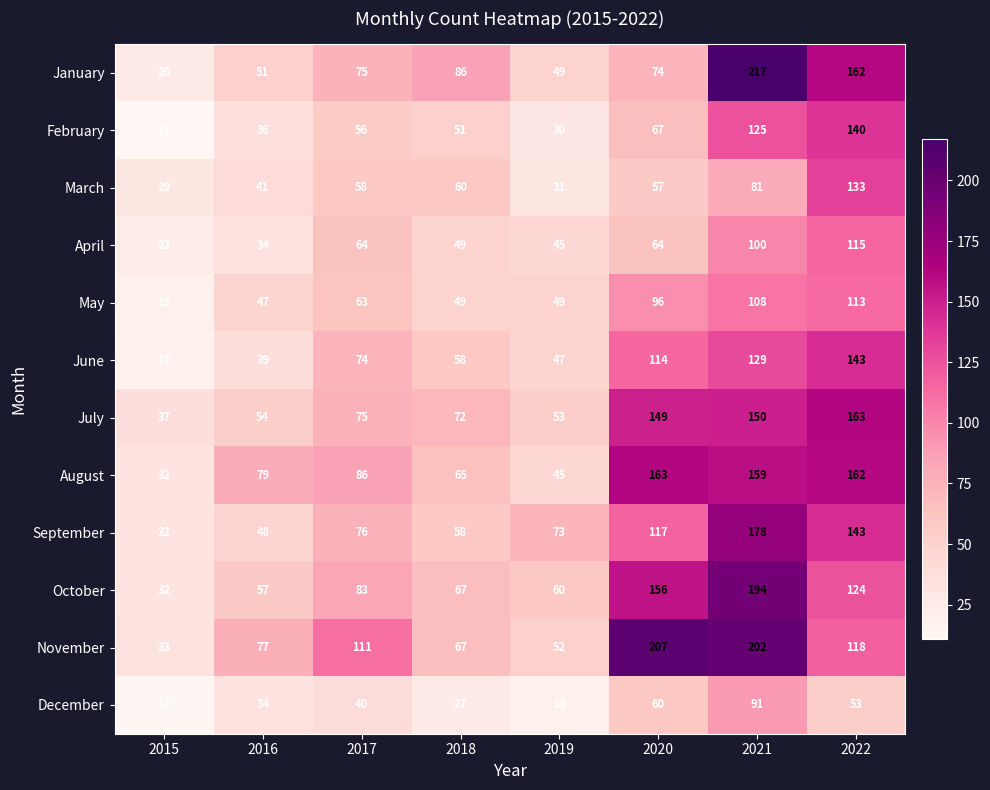

List the labels in order of December value, largest first.

2021, 2020, 2022, 2017, 2016, 2018, 2019, 2015